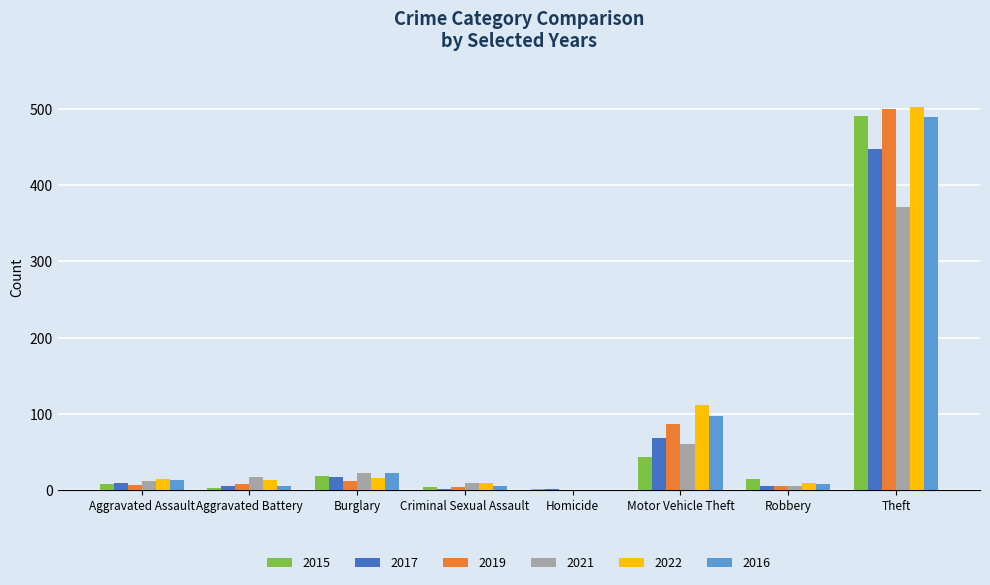

Which series changed the most between Burglary and Theft?

2019